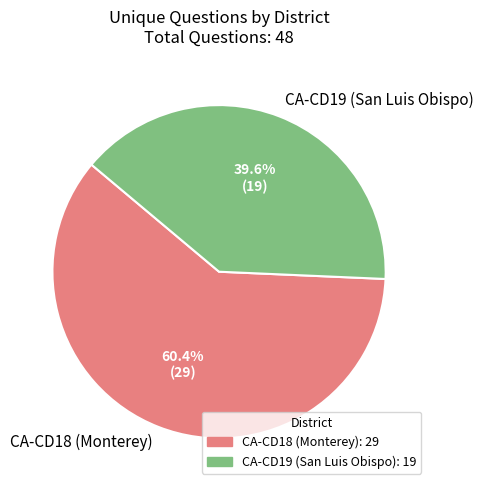

What percentage do CA-CD19 (San Luis Obispo) and CA-CD18 (Monterey) together represent?

100.0%